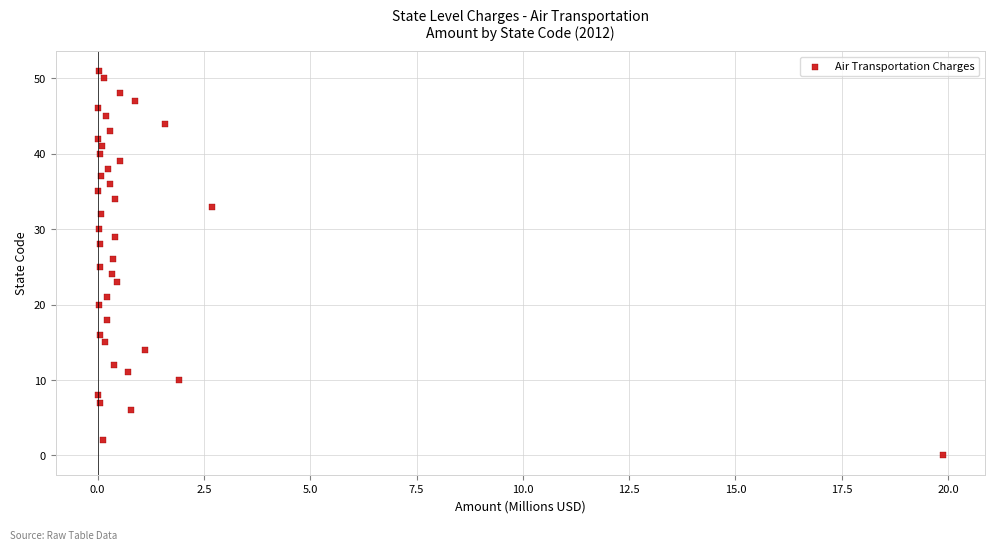

What is the range of Y values (max minus min)?

51